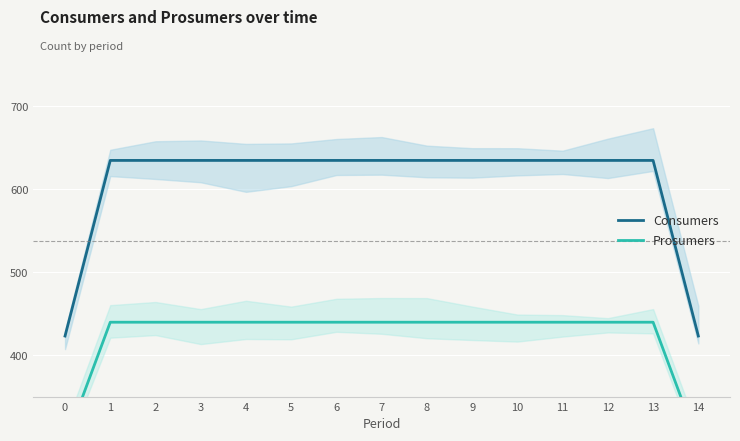

True or false: Consumers has a value of 635.0 at 13.

True